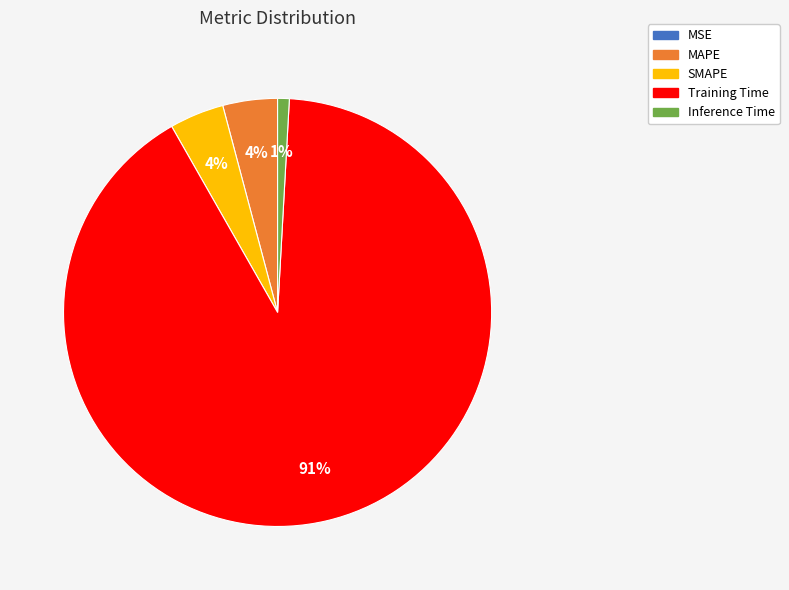

Which category has the biggest portion of the pie?

Training Time